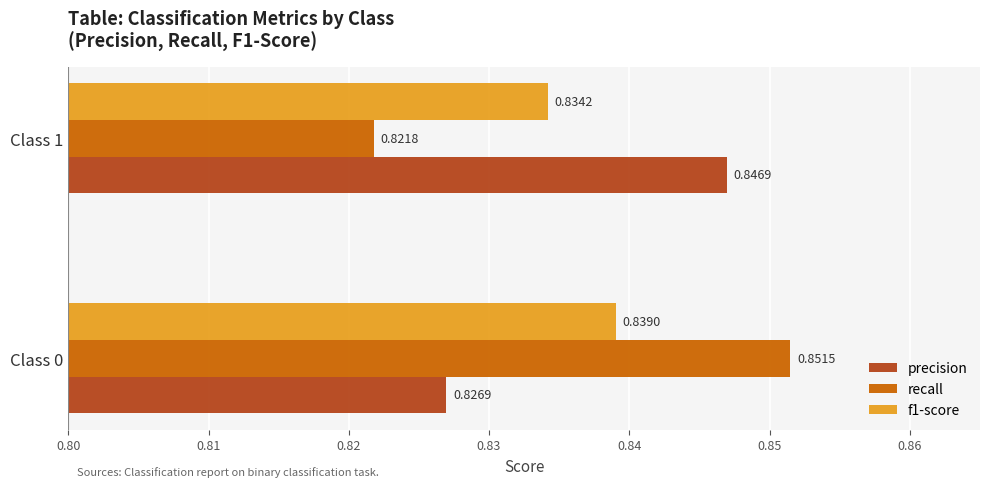

Rank the series at Class 0 from lowest to highest value.

precision, f1-score, recall